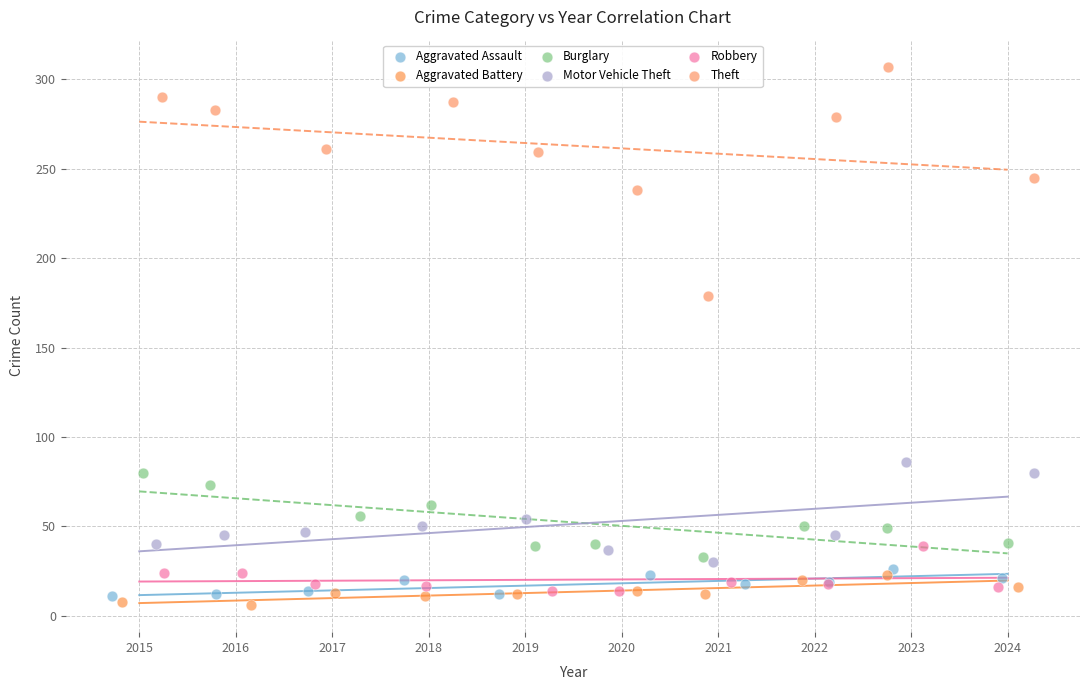

Which series contains the lowest Y value?

Aggravated Battery